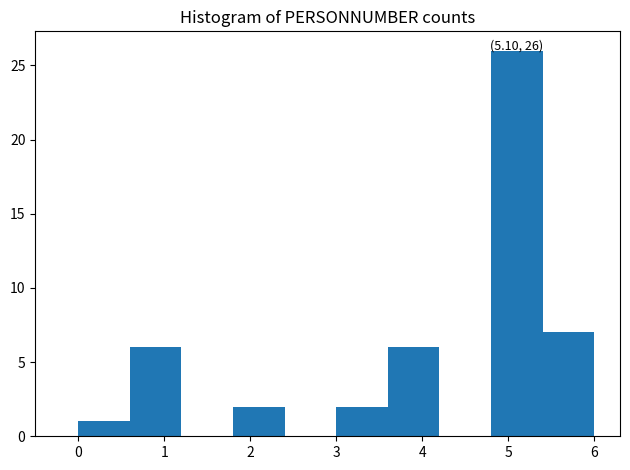

Over which range of the x-axis is the bar tallest?

4.8 to 5.4